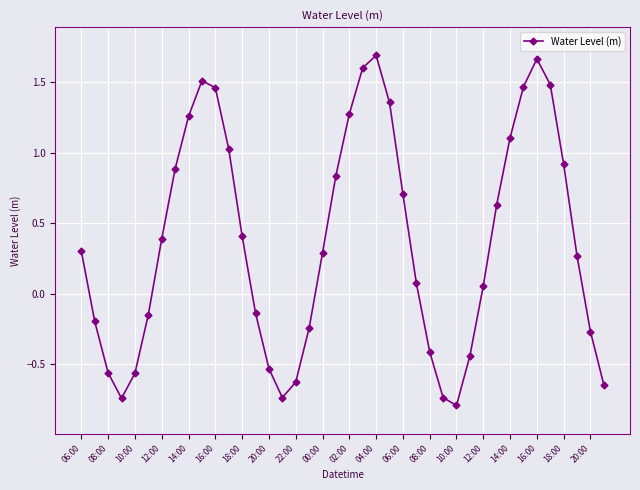

What is the difference between the maximum and minimum values?

2.5